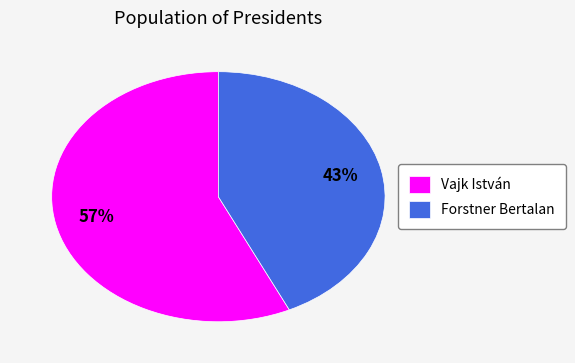

Between Forstner Bertalan and Vajk István, which is larger?

Vajk István